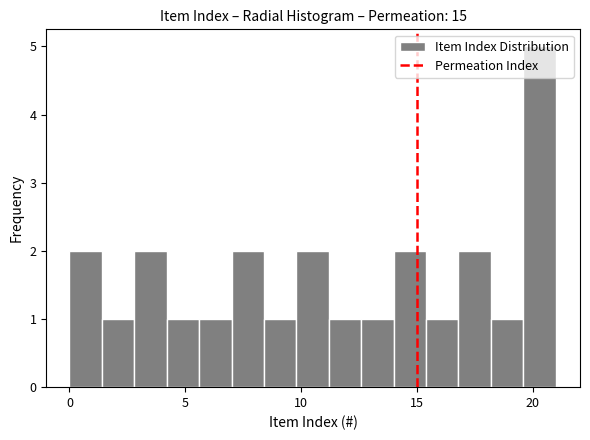

Around what value on the x-axis is the tallest bar? Give the approximate position of its centre, as read against the axis.

20.5